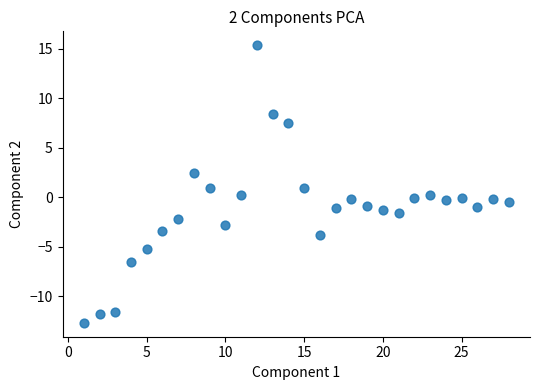

What is the range of Y values (max minus min)?

28.1